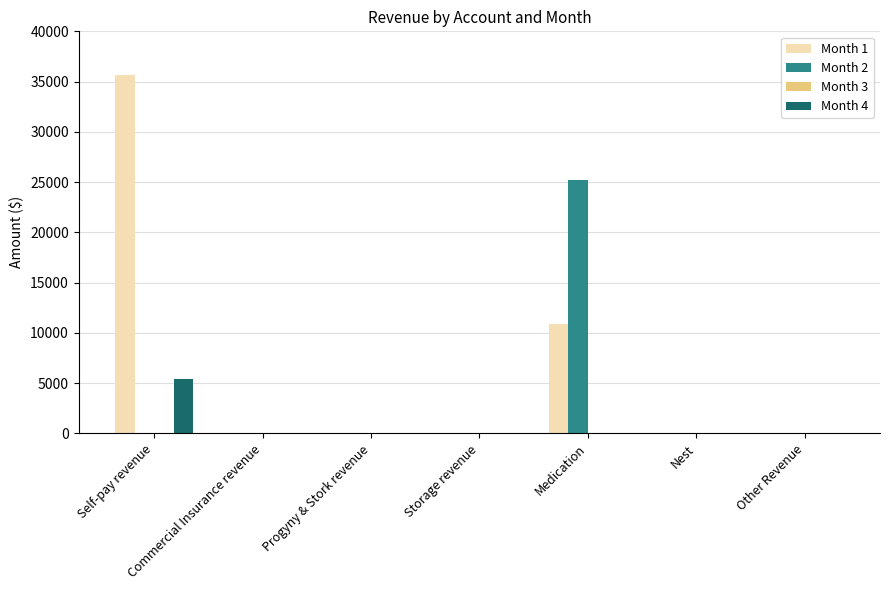

What is the sum of the Month 1 values at Other Revenue and Self-pay revenue?

35700.0